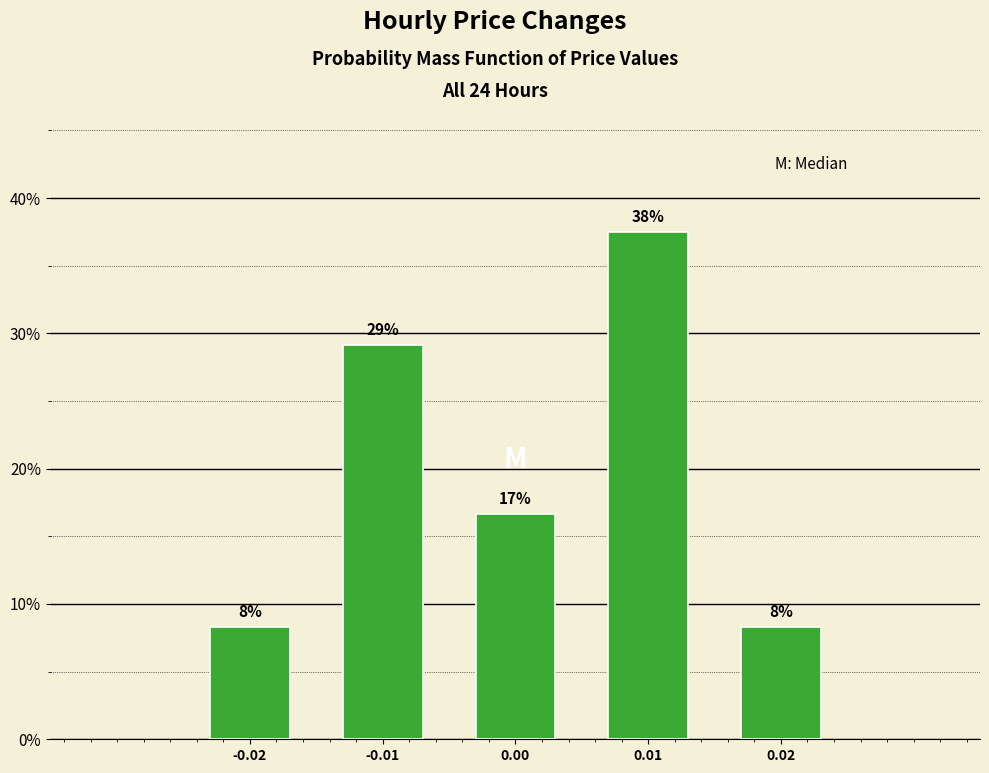

How many bars are there in total?

5